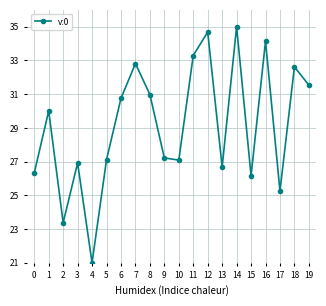

What is the difference between the values at 13 and 16?

7.5